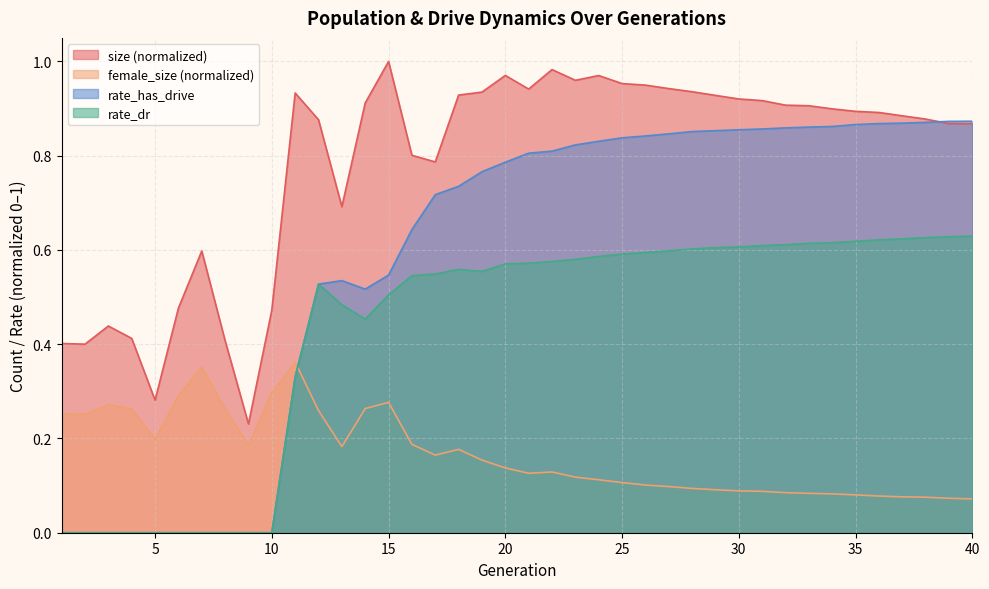

Where is size nearest to the value 0?

9